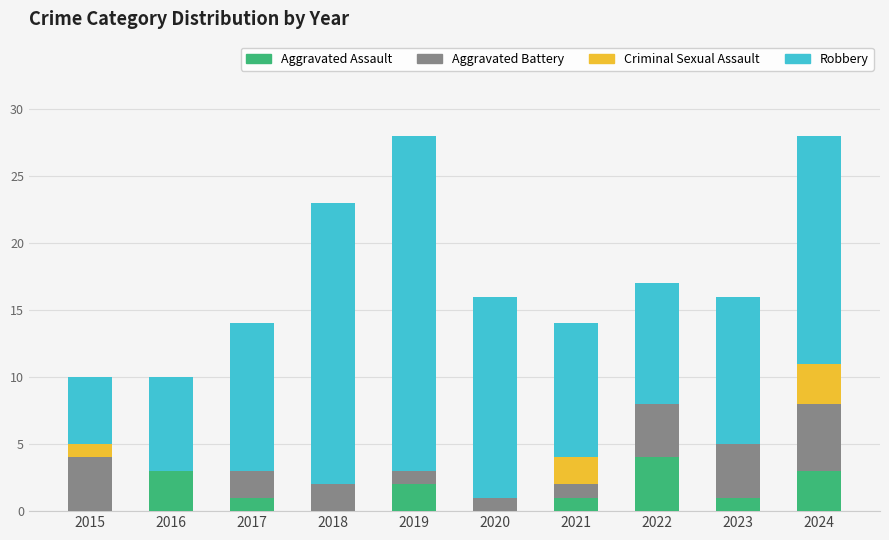

What is the total value across all series at 2019?

28